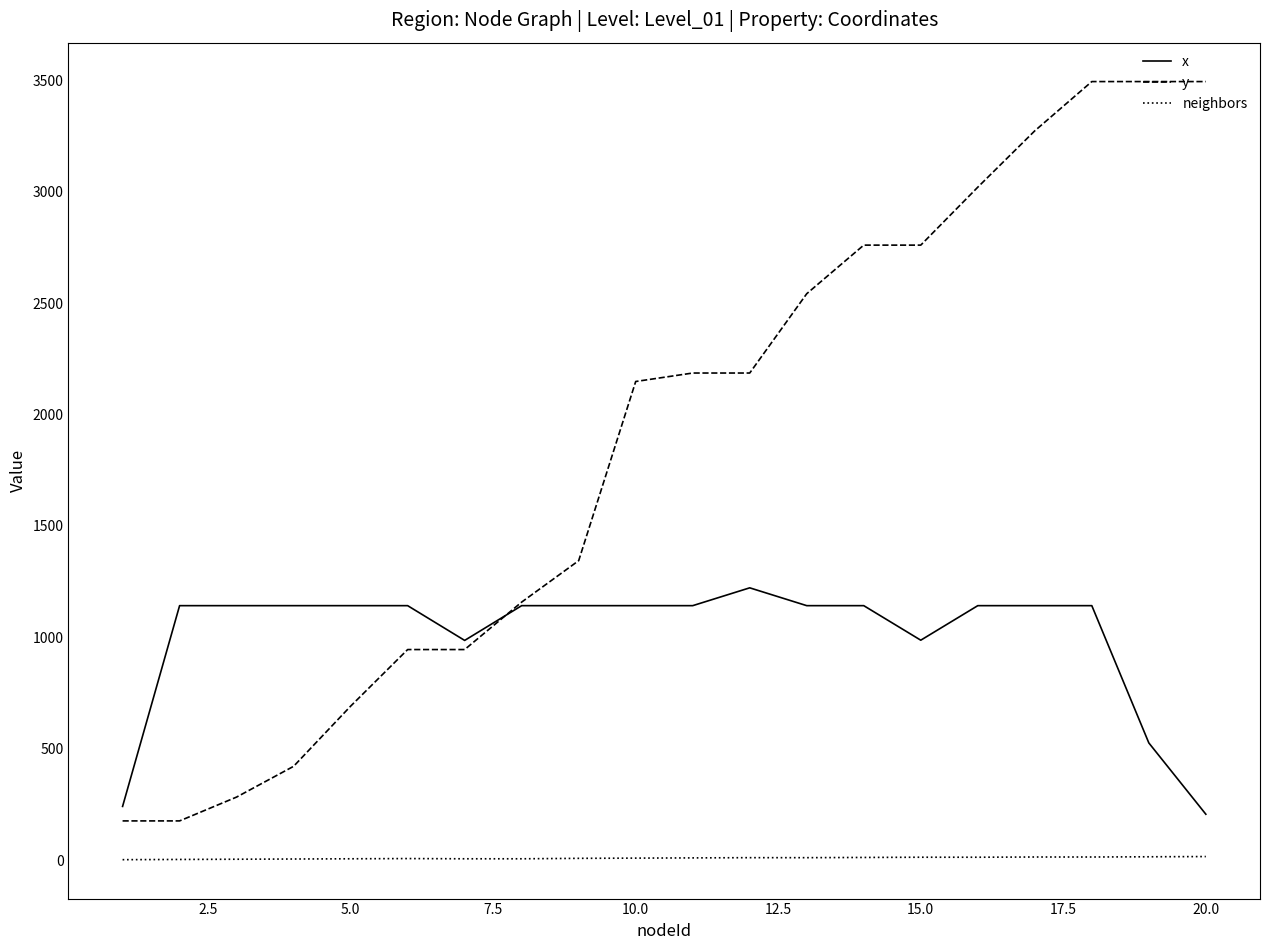

What is the maximum value shown in the chart?

3494